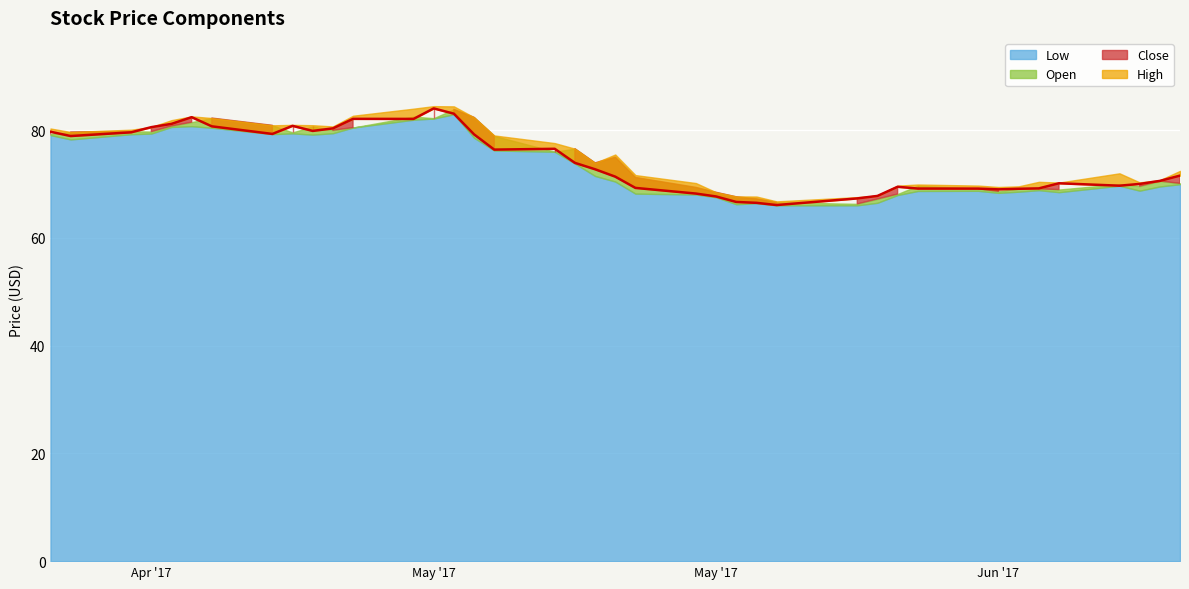

In Open, how many points are higher than both neighbors (excluding endpoints)?

11